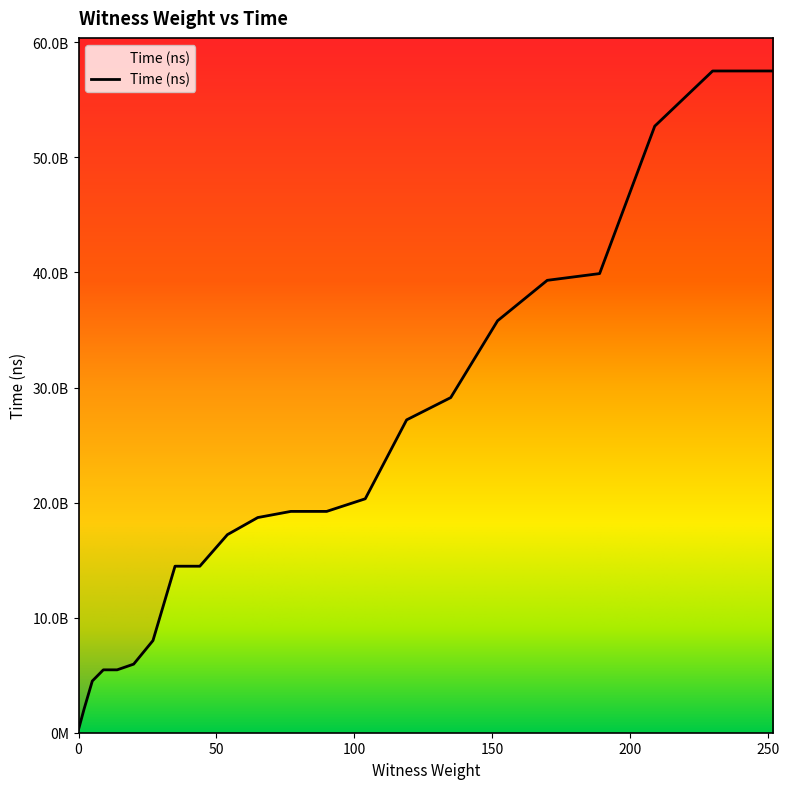

What value does the data have at 252, to the nearest 50?

57513938300